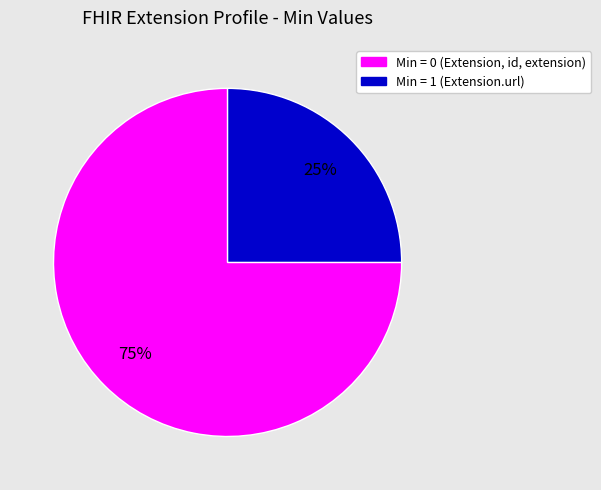

Rank the categories by value from lowest to highest.

Min = 1 (Extension.url), Min = 0 (Extension, id, extension)